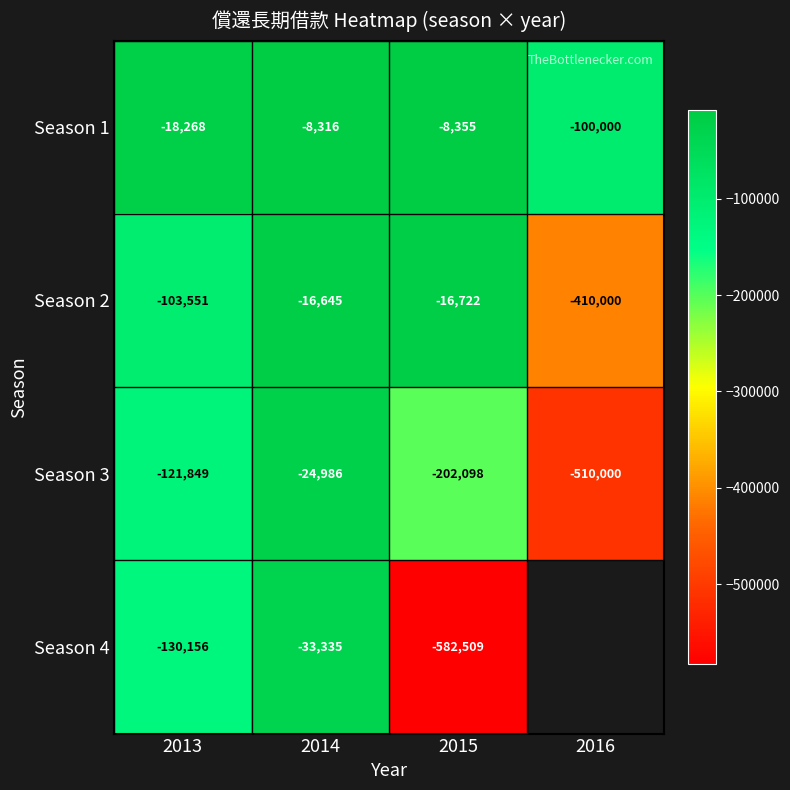

Rank the categories by Season 1 value from lowest to highest.

2016, 2013, 2015, 2014